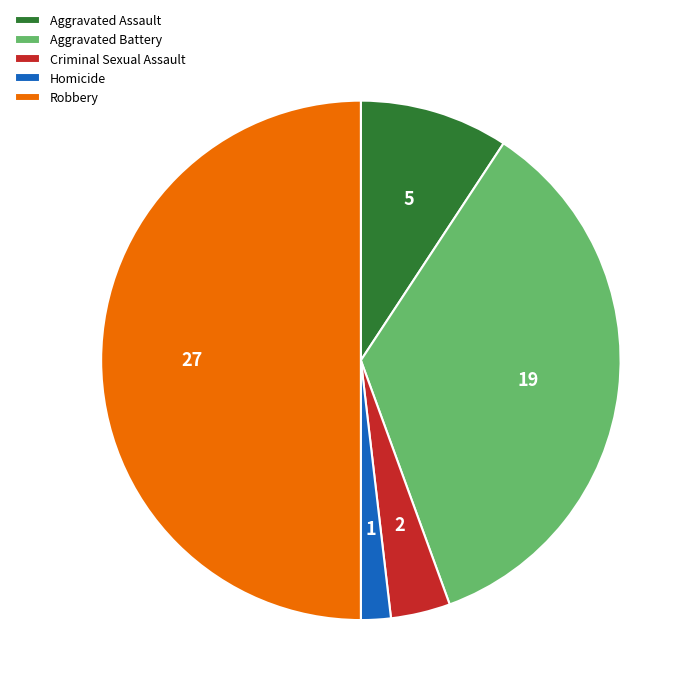

Do Aggravated Battery and Robbery together represent more than half of the pie?

Yes